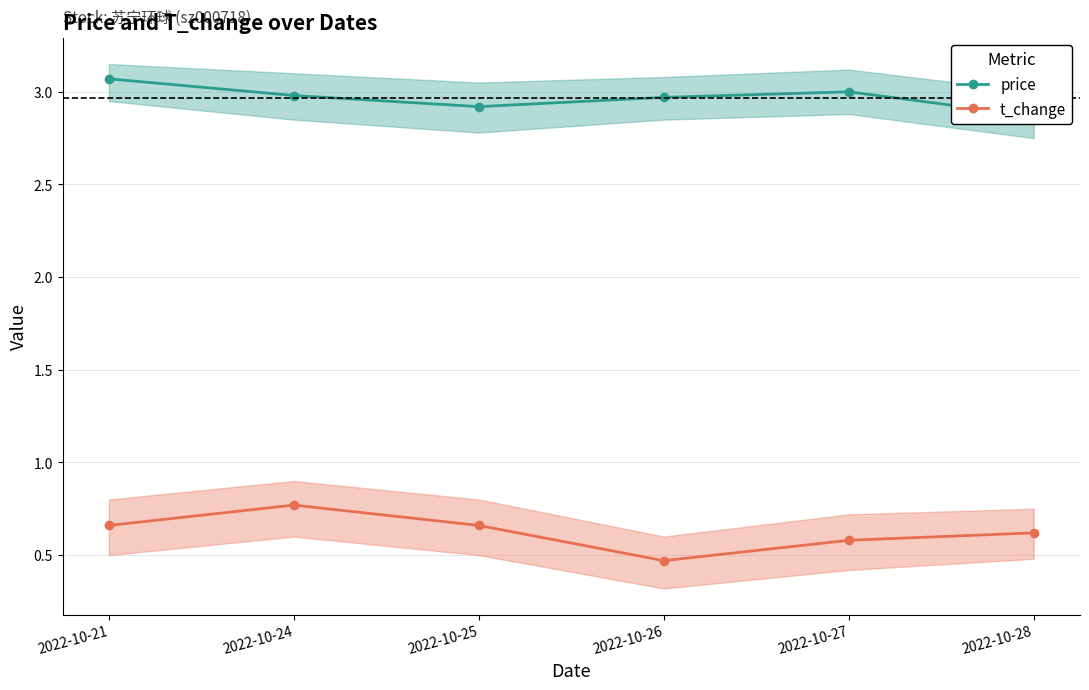

What is the value of the t_change point at the 6th from the left?

0.6